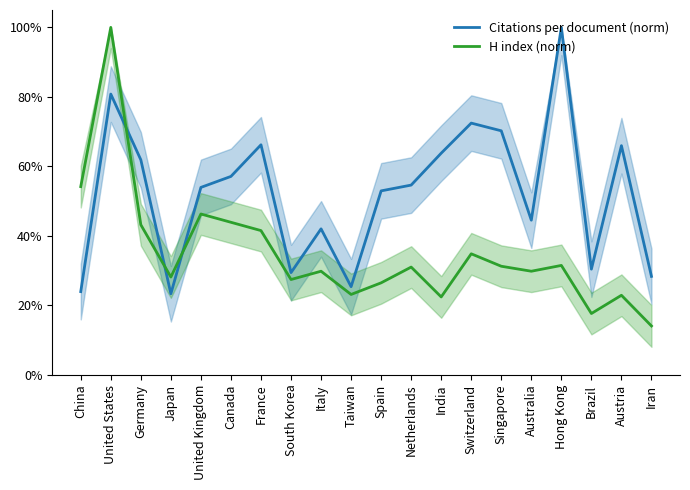

At which category does Citations per document (norm) reach its first local valley?

Japan